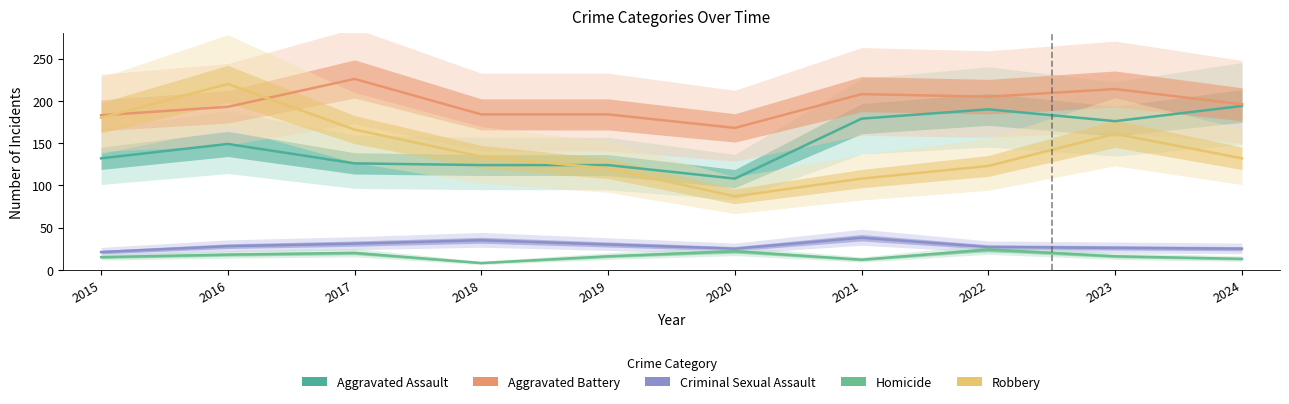

What is the difference between the Aggravated Battery values at 2021 and 2023?

6